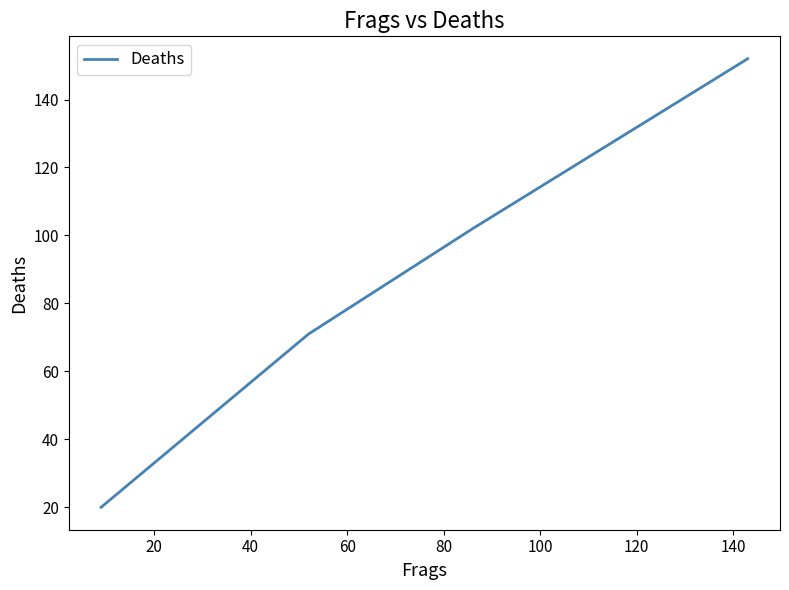

Count the number of data series in this chart.

1